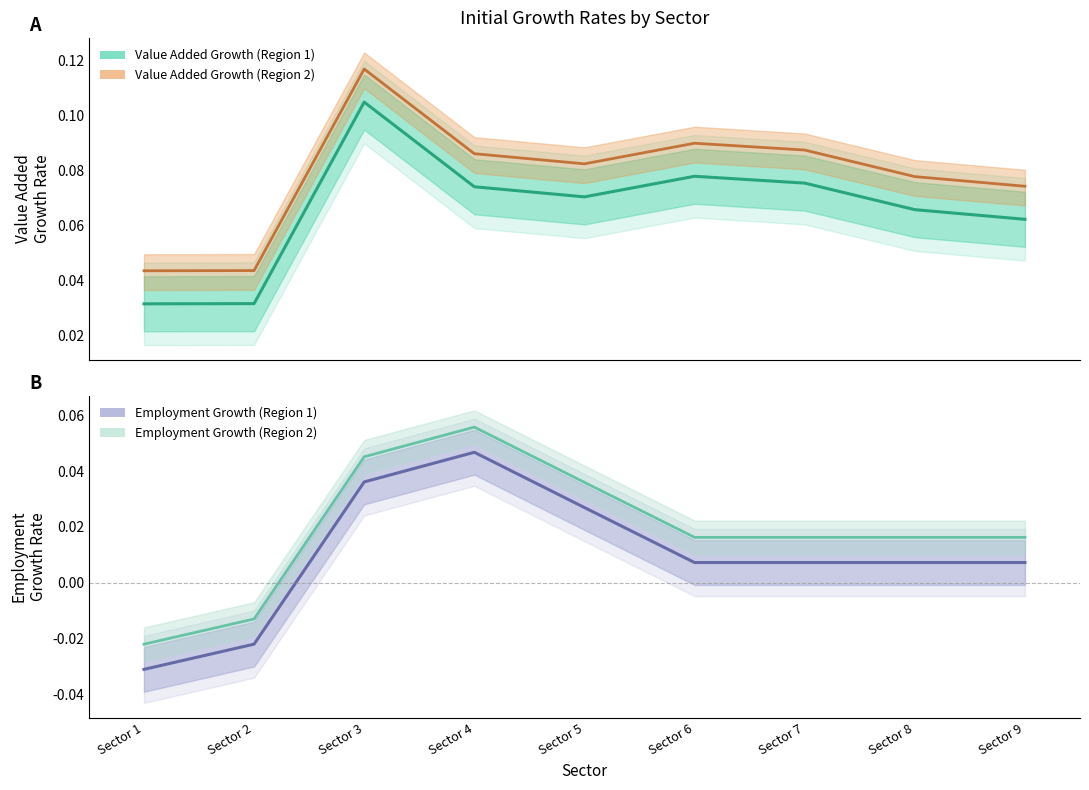

How many series are shown in this chart?

4